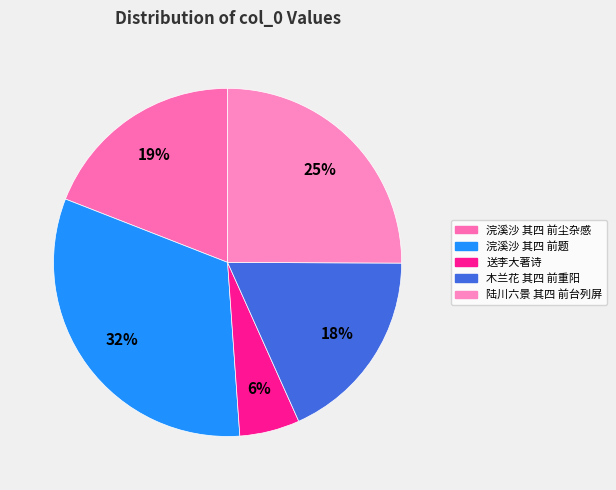

How many slices are in this pie chart?

5